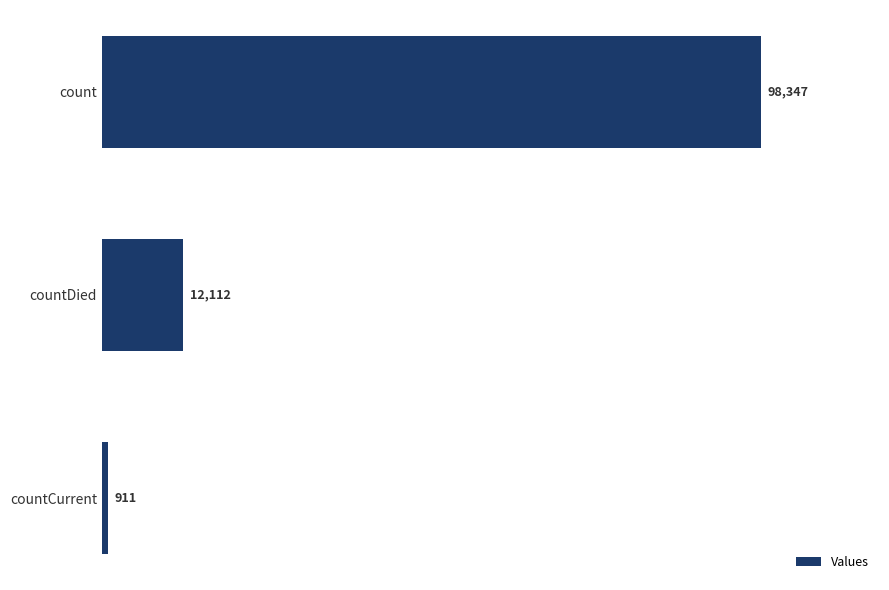

What is the difference between the second highest and minimum values?

11201